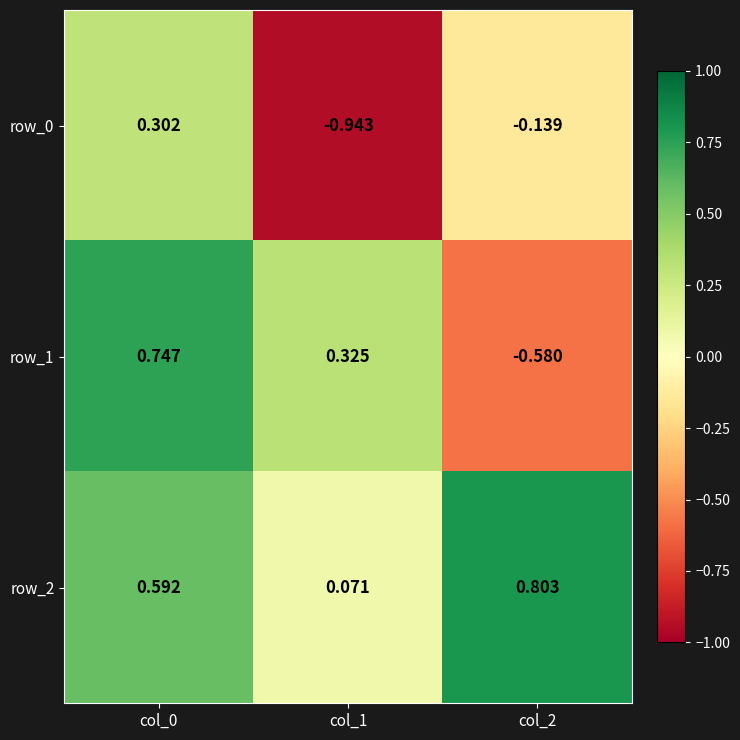

At which label does row_0 first exceed 0?

col_0